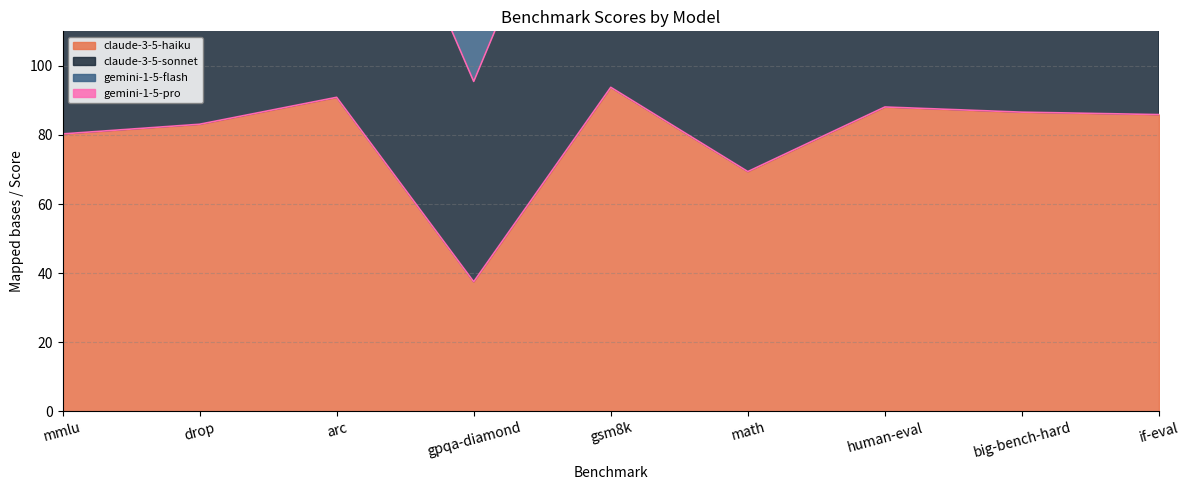

True or false: gemini-1-5-flash and claude-3-5-sonnet intersect in this chart.

False